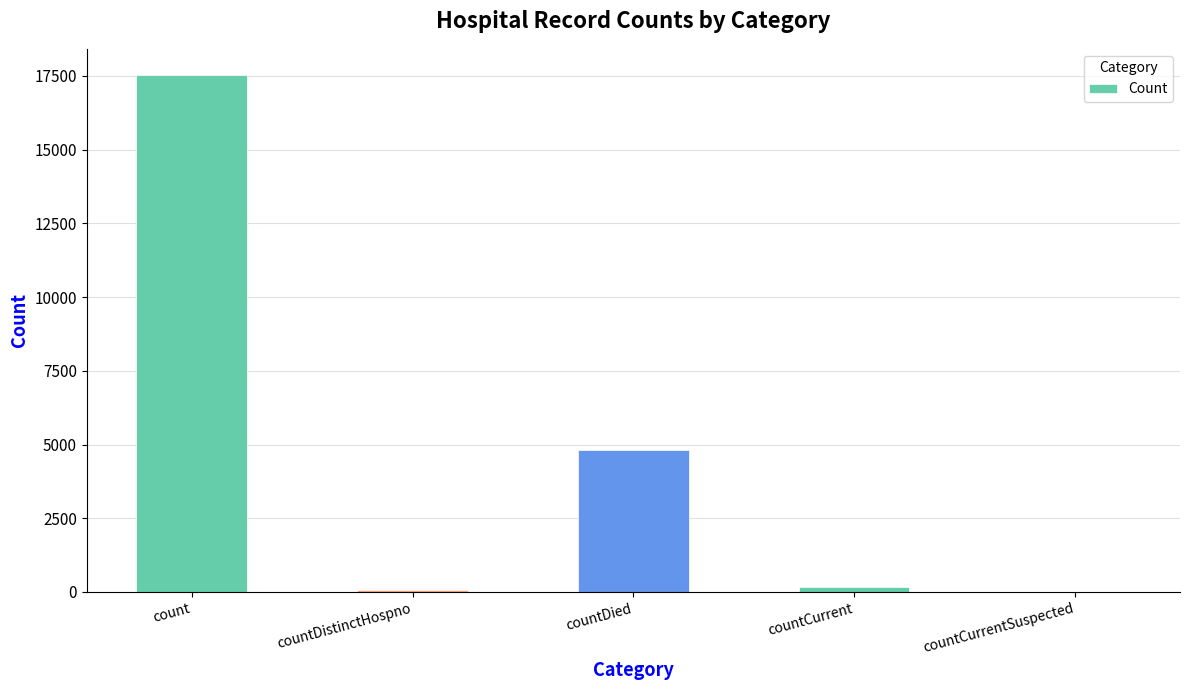

What is the average value?

4521